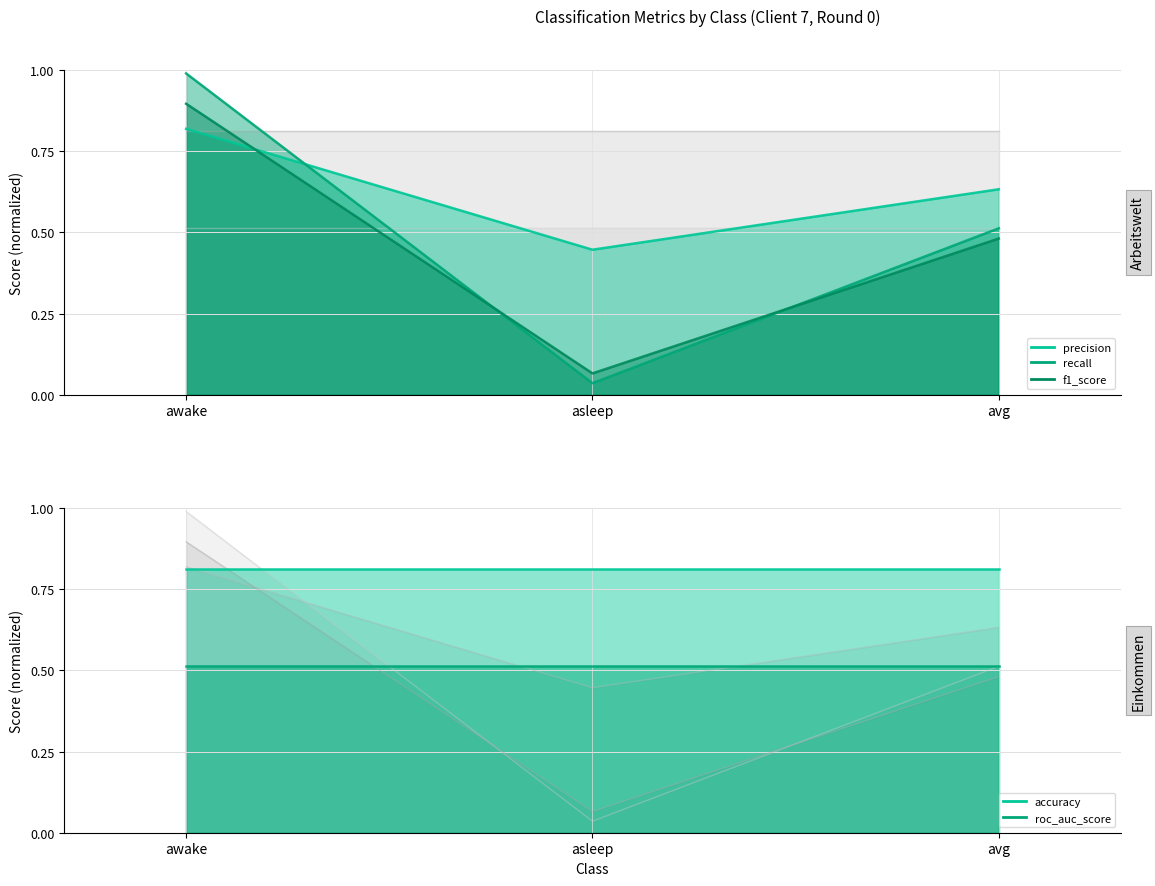

Which series has the widest spread of values?

recall line